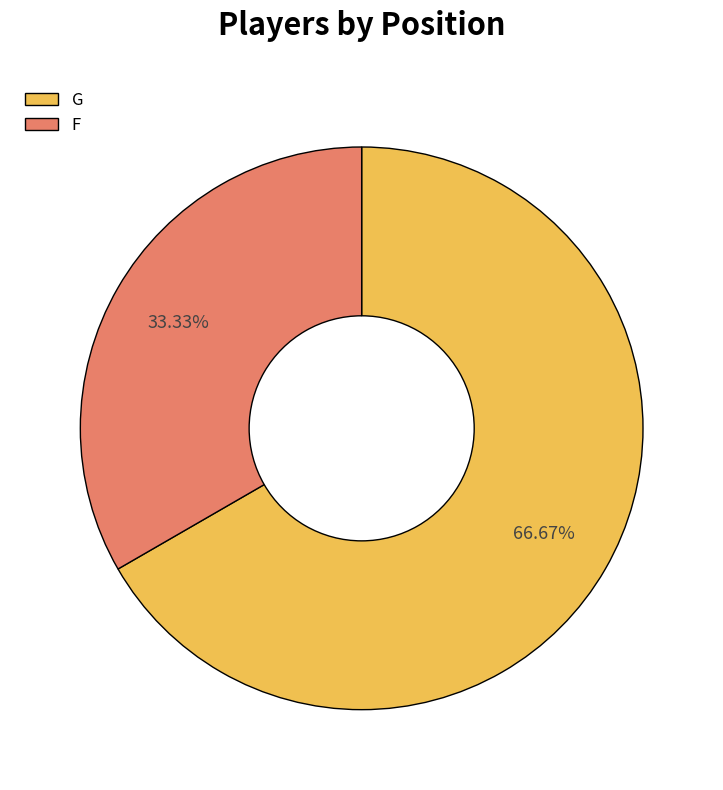

What is the ratio of the value at G to the value at F?

2.0